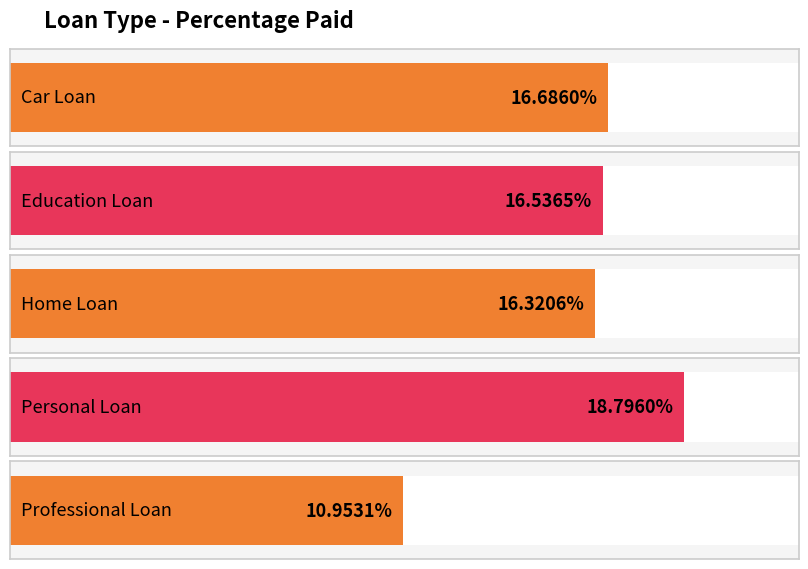

What is the label of the 5th bar from the left?

PROFESSIONAL_LOAN